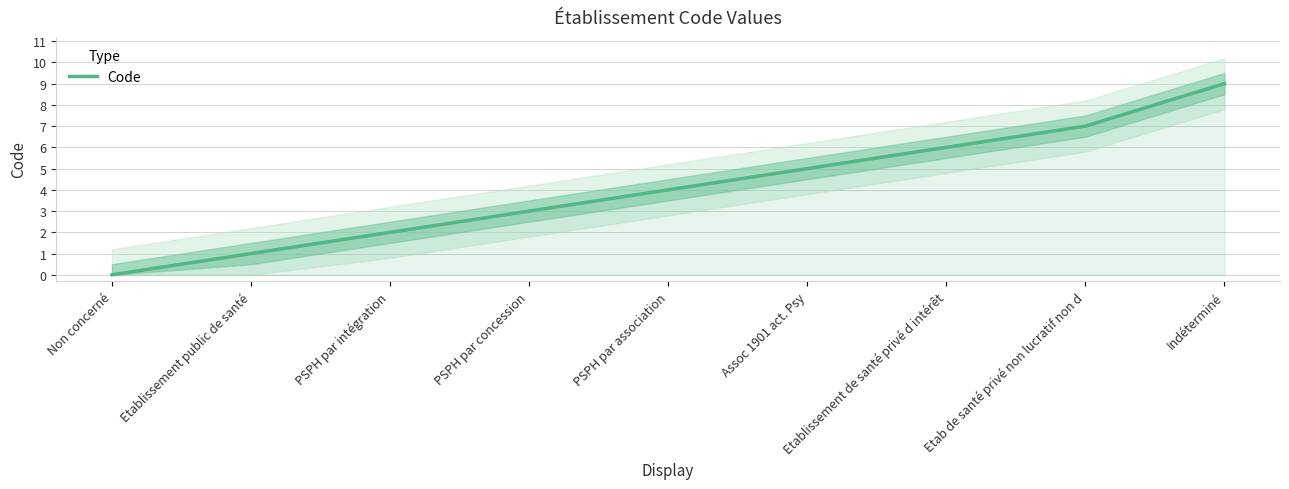

List the labels in order of value, largest first.

Indéterminé, Etab de santé privé non lucratif non d, Etablissement de santé privé d intérêt, Assoc 1901 act. Psy, PSPH par association, PSPH par concession, PSPH par intégration, Etablissement public de santé, Non concerné